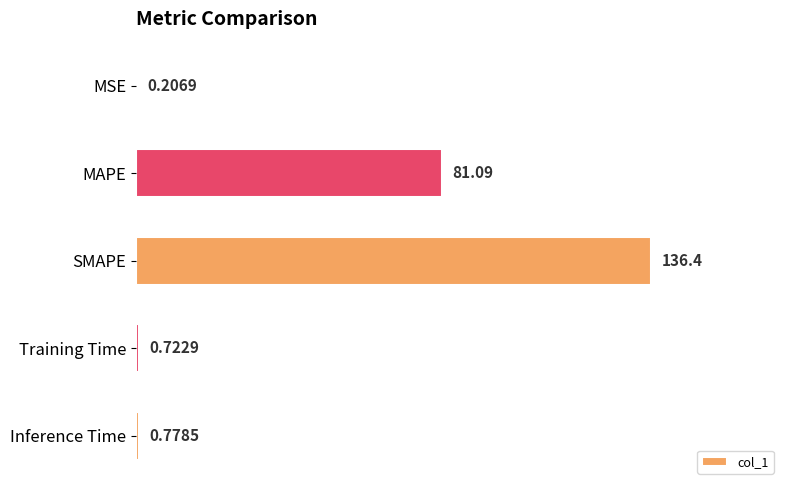

At which label is the value closest to 68?

MAPE